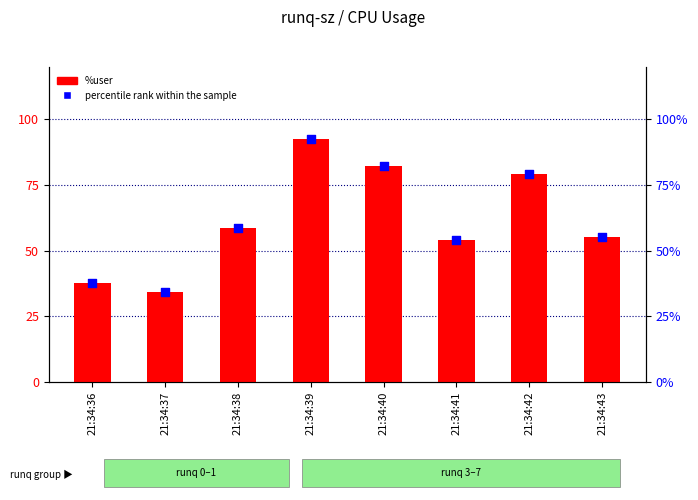

What is the total value across all series at 21:34:40?

164.2